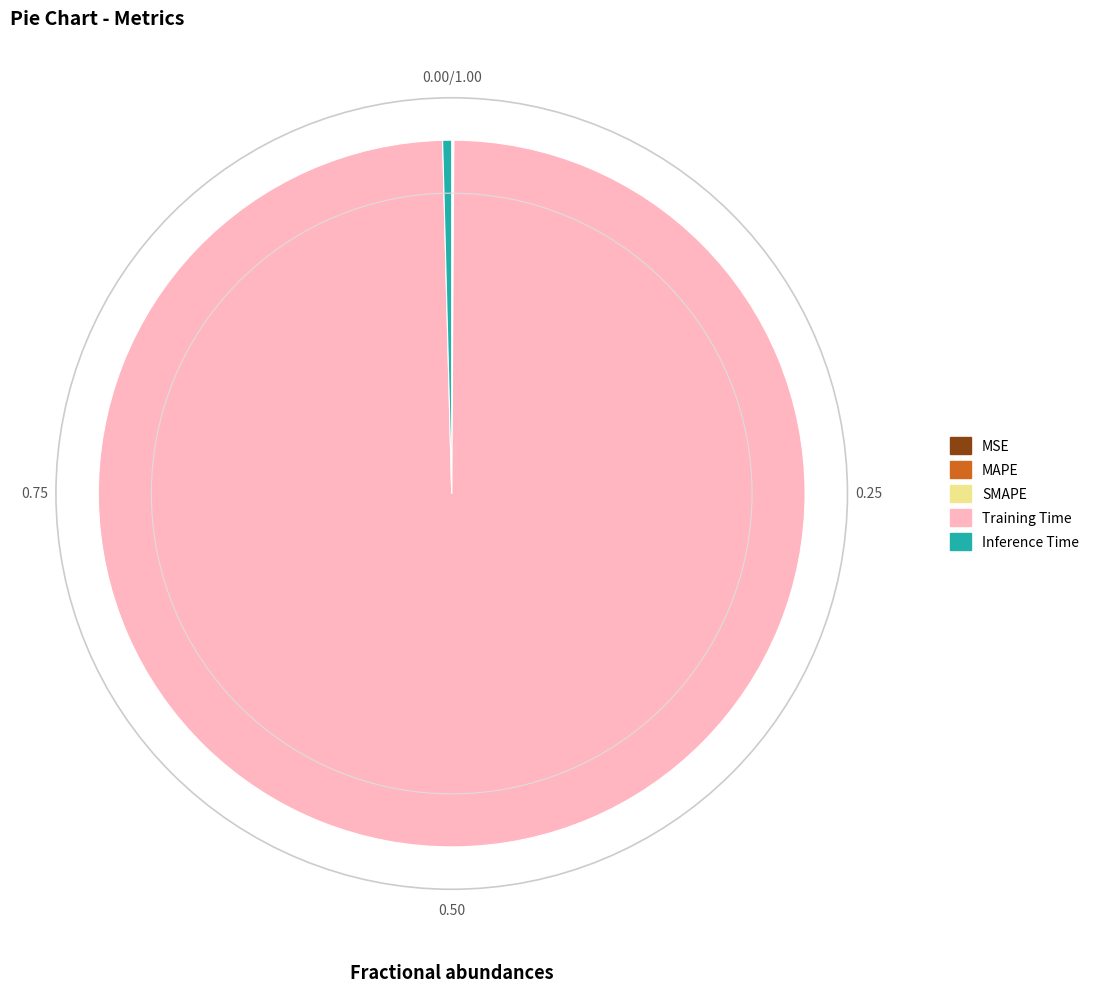

What is the largest slice in the pie chart?

Training Time